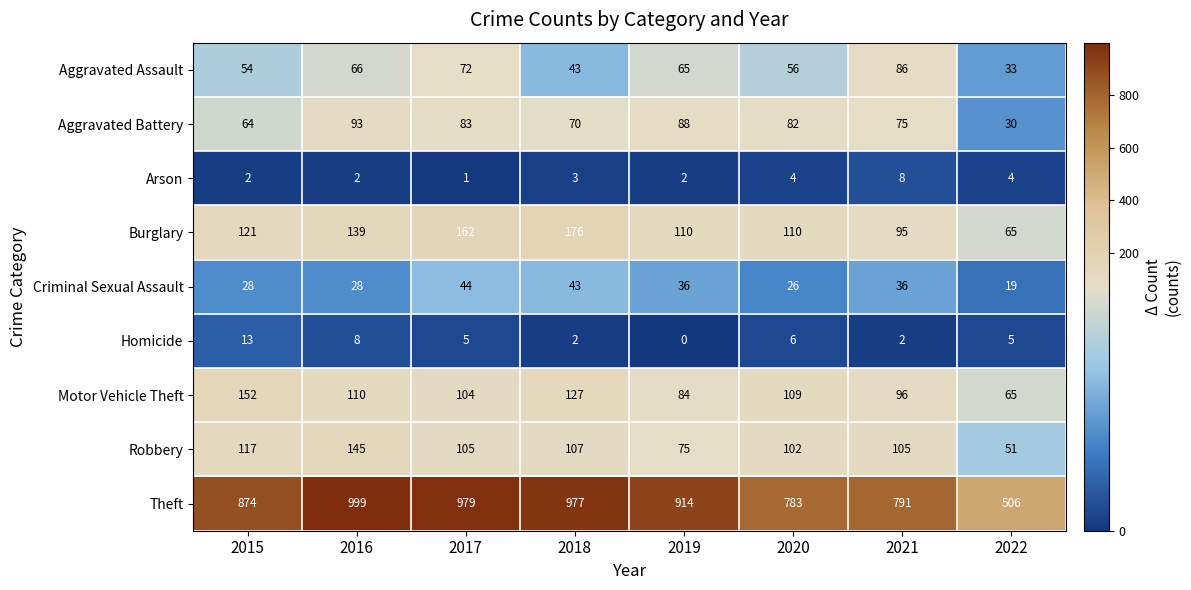

Is it true that Criminal Sexual Assault equals 52 at 2021?

False